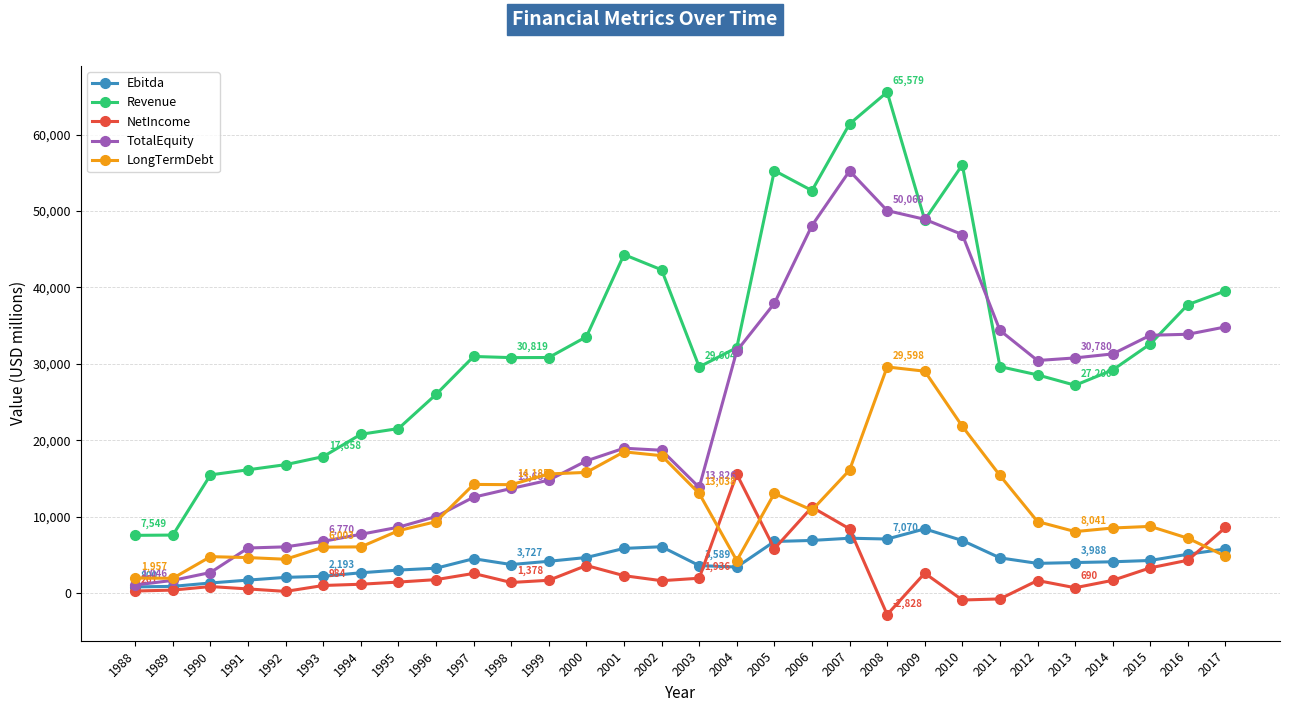

What is the minimum value shown in the chart?

-2828